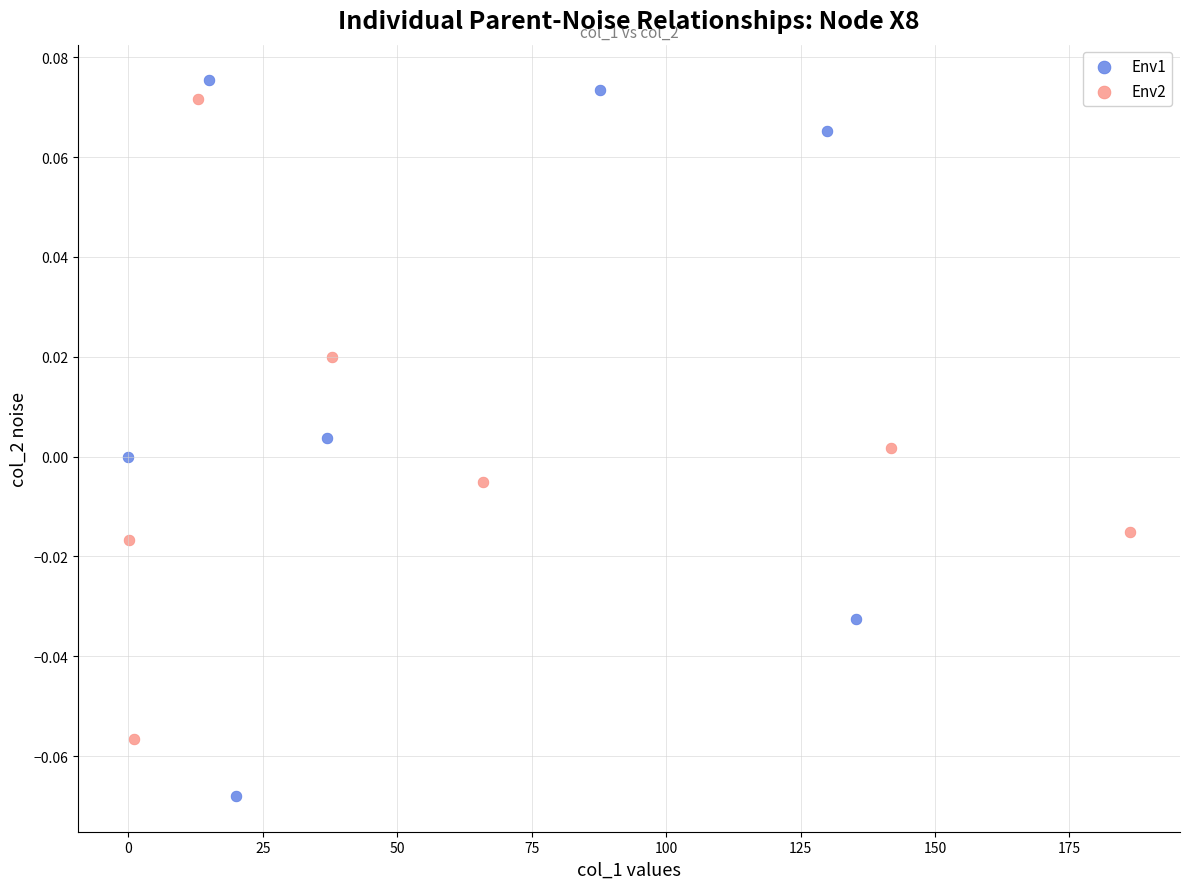

Which series contains the lowest Y value?

Env1